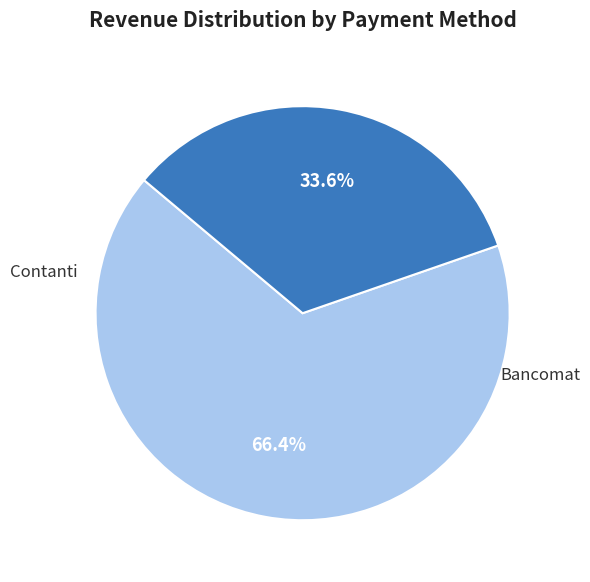

Is there any slice that represents more than half of the pie?

Yes